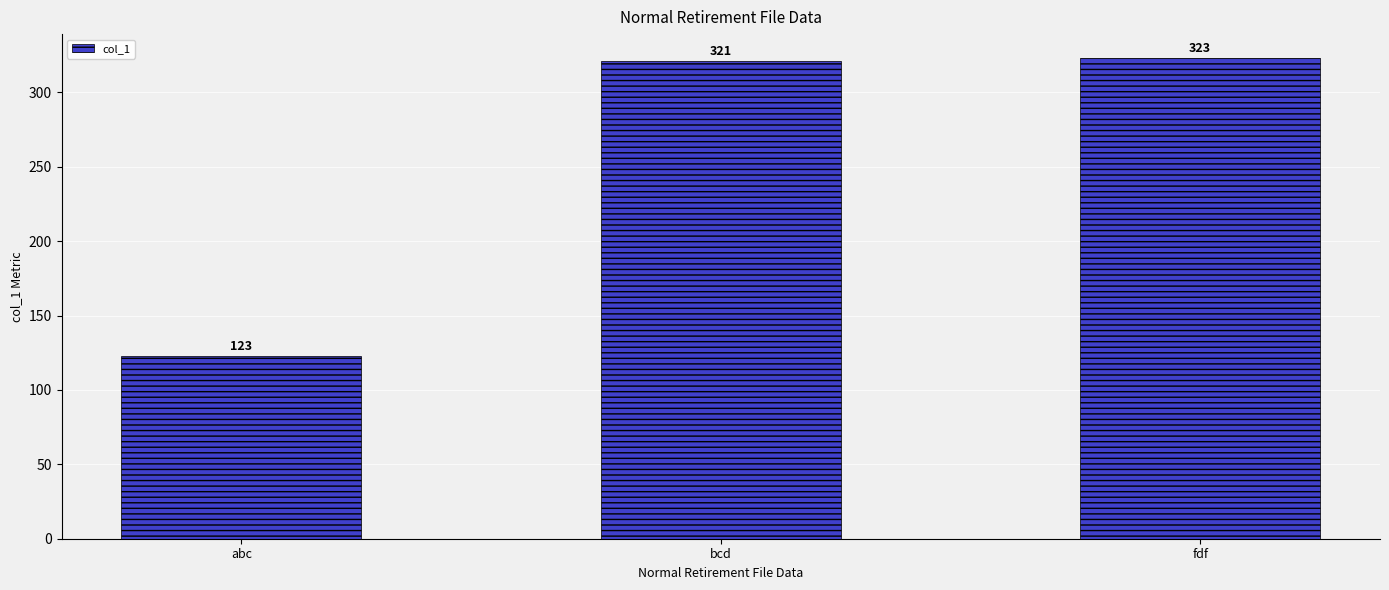

What is the change in value from abc to bcd?

+198